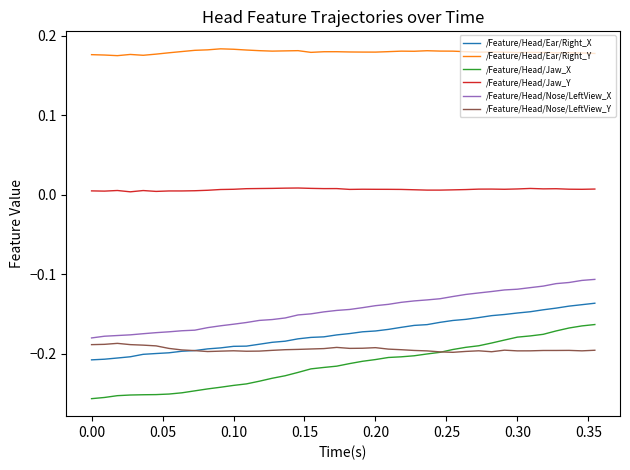

True or false: /Feature/Head/Jaw_Y and /Feature/Head/Nose/LeftView_X cross at least once.

False